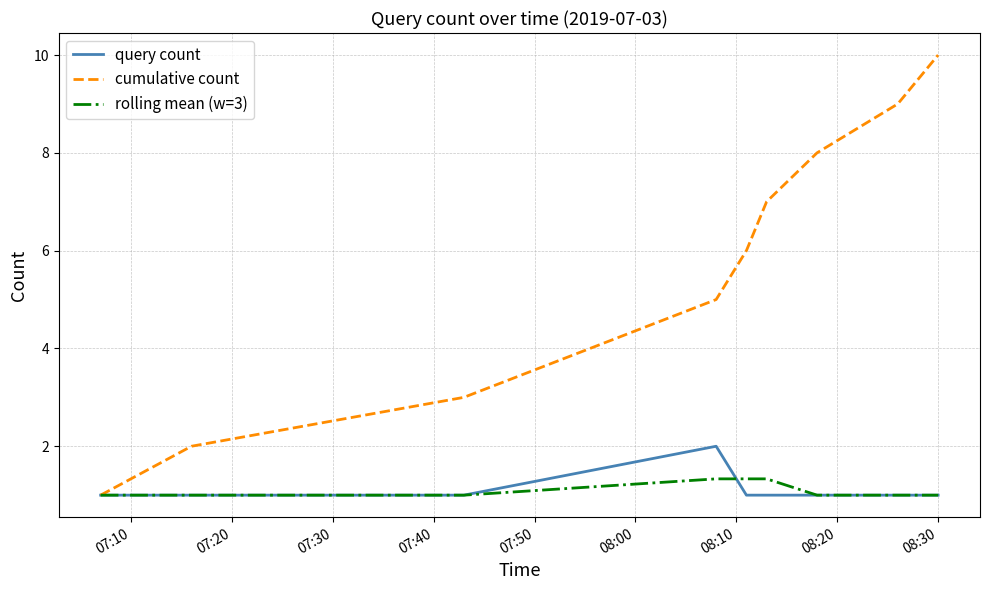

List the series in order of their peak value, lowest first.

rolling mean (w=3), query count, cumulative count